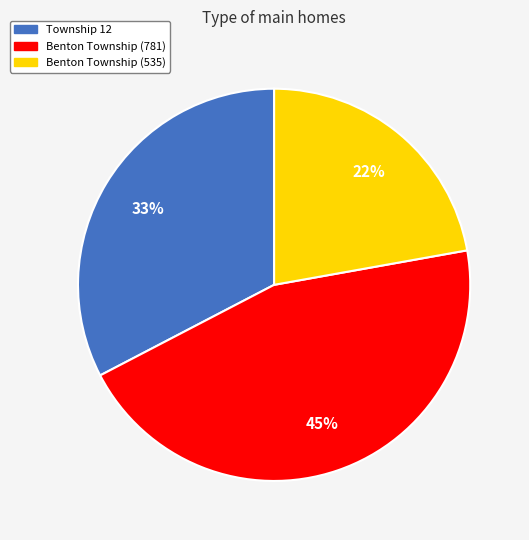

Is the sum of Township 12 and Benton Township (535) greater than half?

Yes